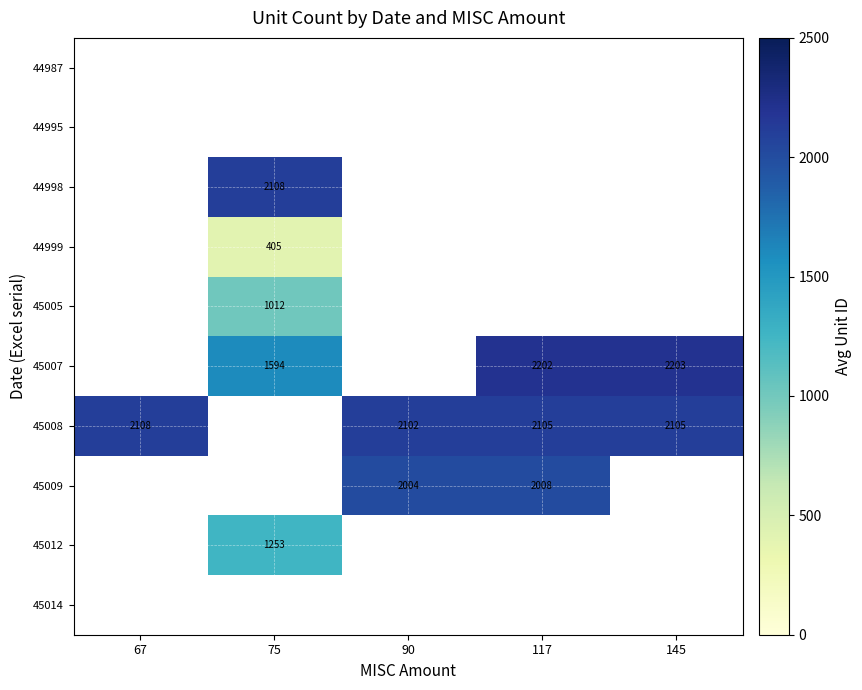

Is it true that 45007 equals 1536 at 145?

False